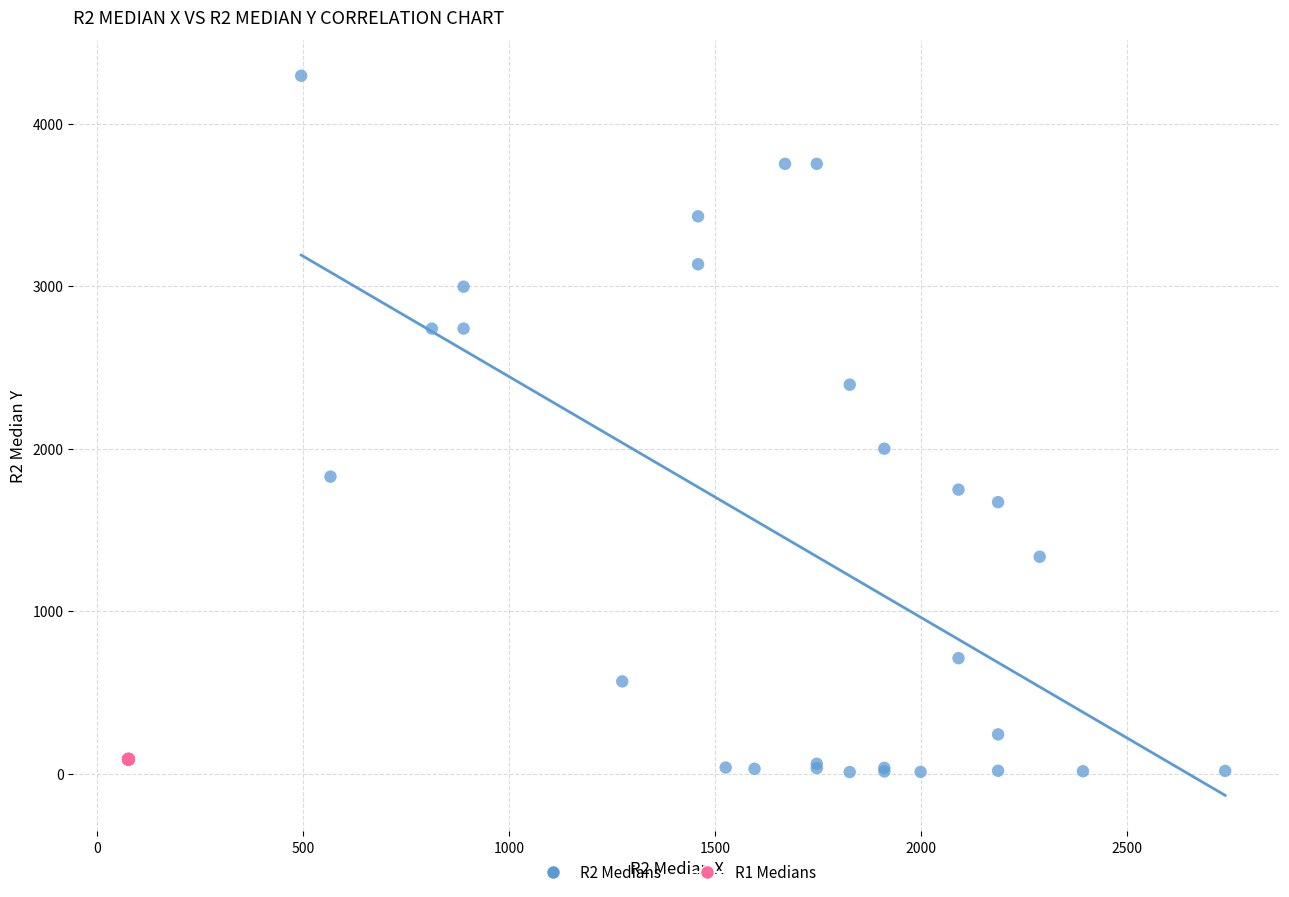

Which series contains the highest Y value?

R2 Medians